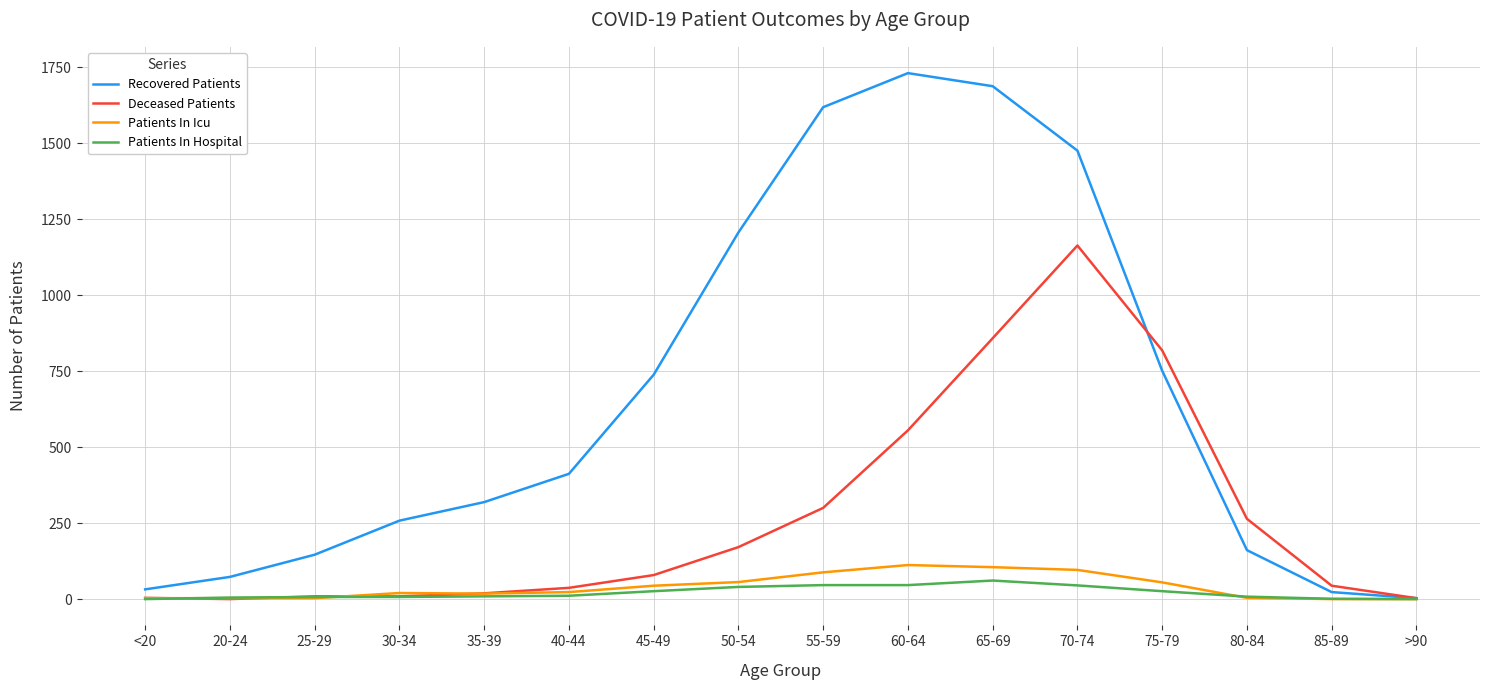

The value of Deceased Patients at 80-84 is 93. True or false?

False